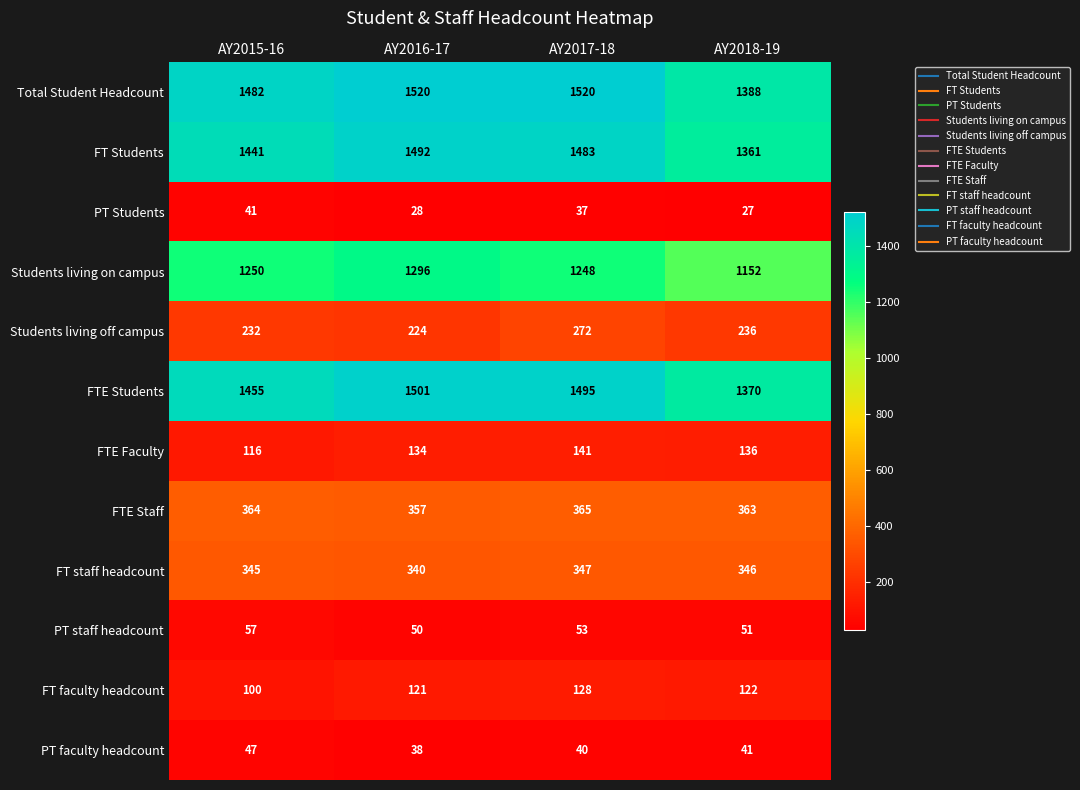

What is the maximum value shown in the chart?

1520